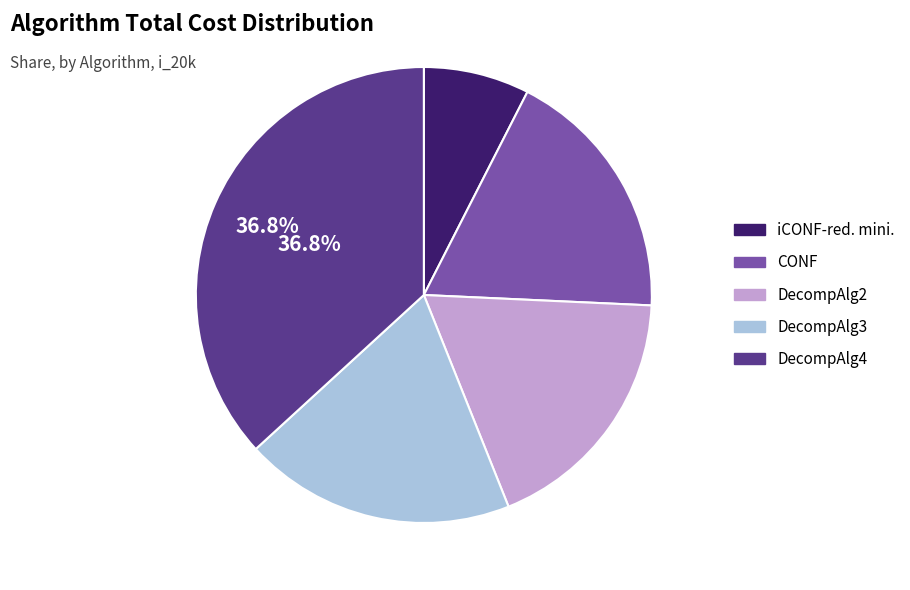

Do DecompAlg3 and DecompAlg2 together represent more than half of the pie?

No